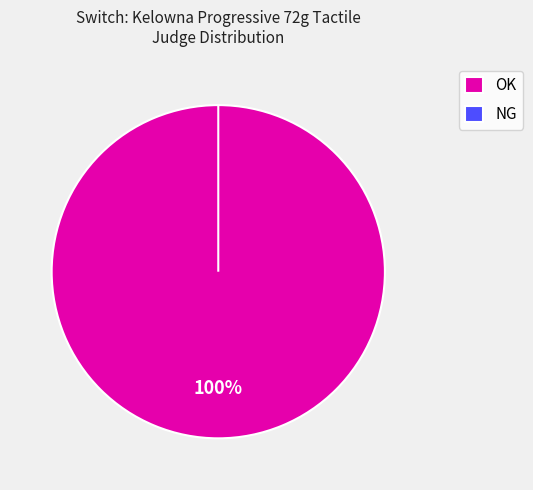

Does NG account for over 50% of the chart?

No